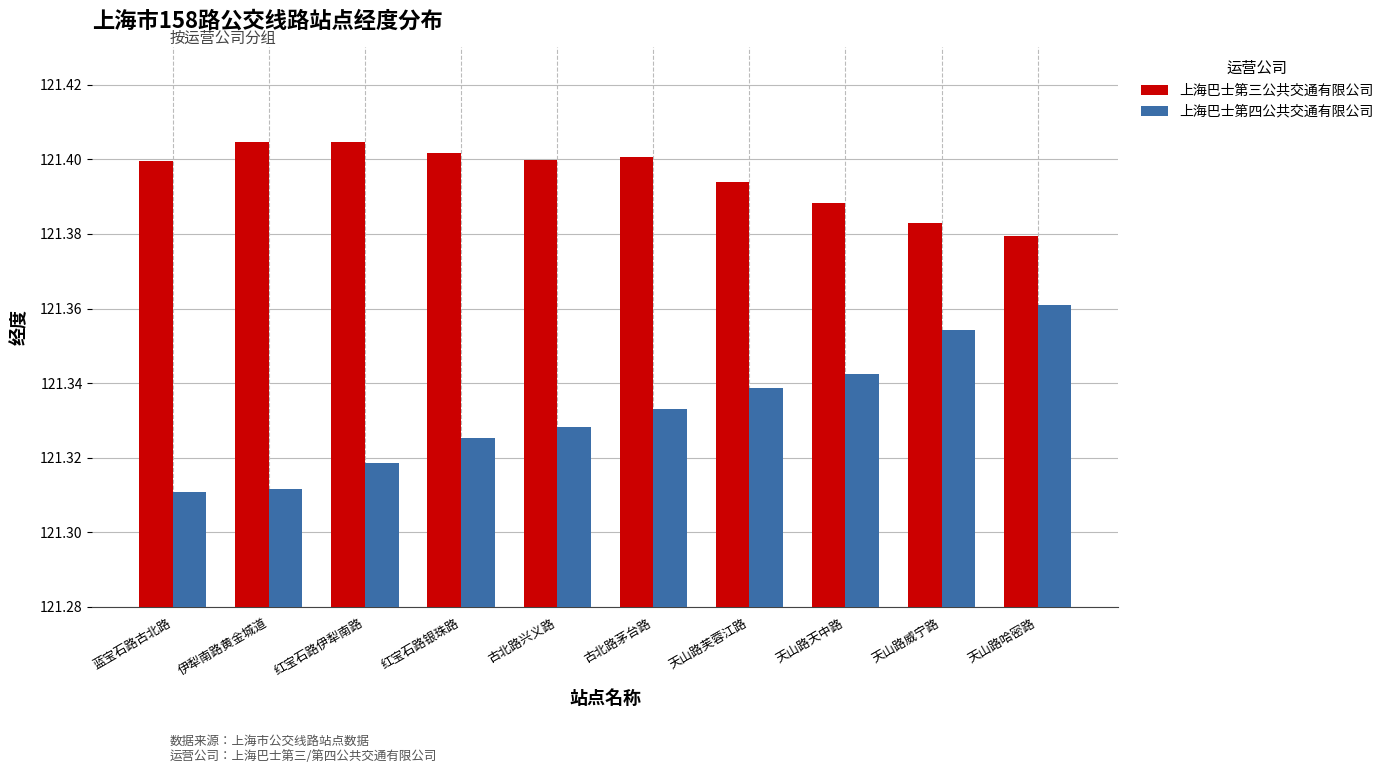

The 上海巴士第三公共交通有限公司 series shows 121.4 at 红宝石路伊犁南路. True or false?

True